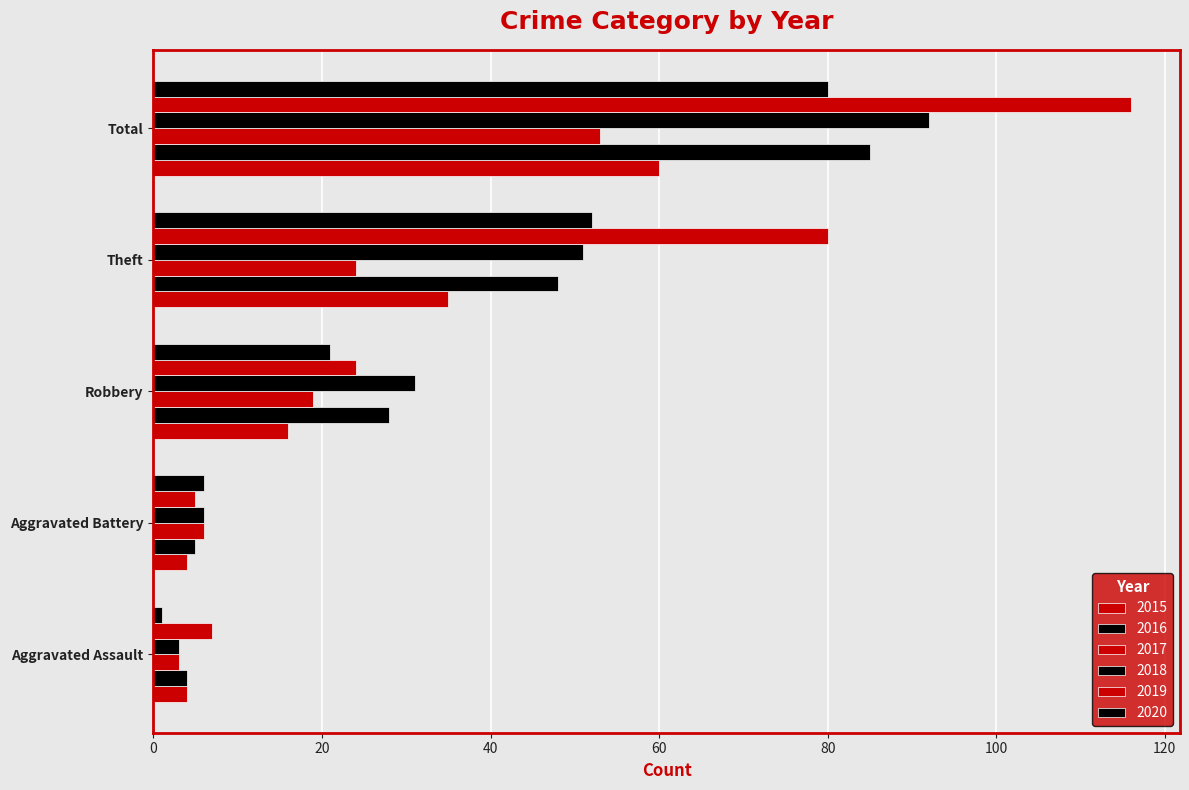

How many distinct data groups are displayed?

6